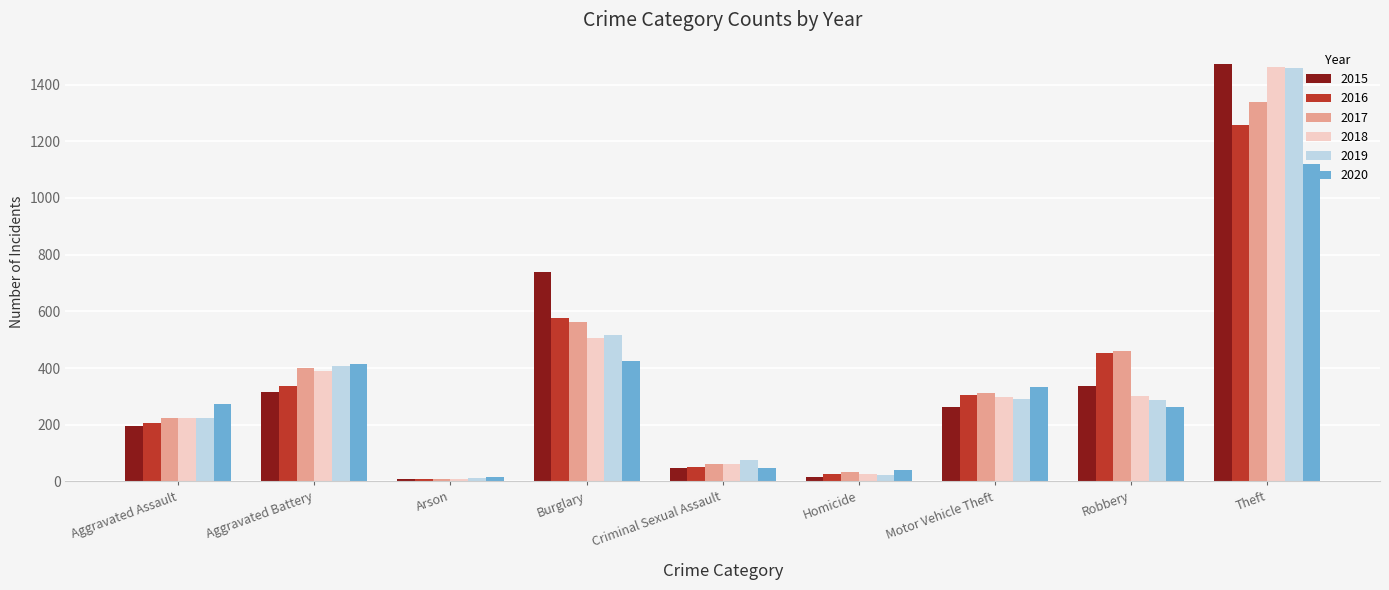

What is the total value across all series at Criminal Sexual Assault?

343